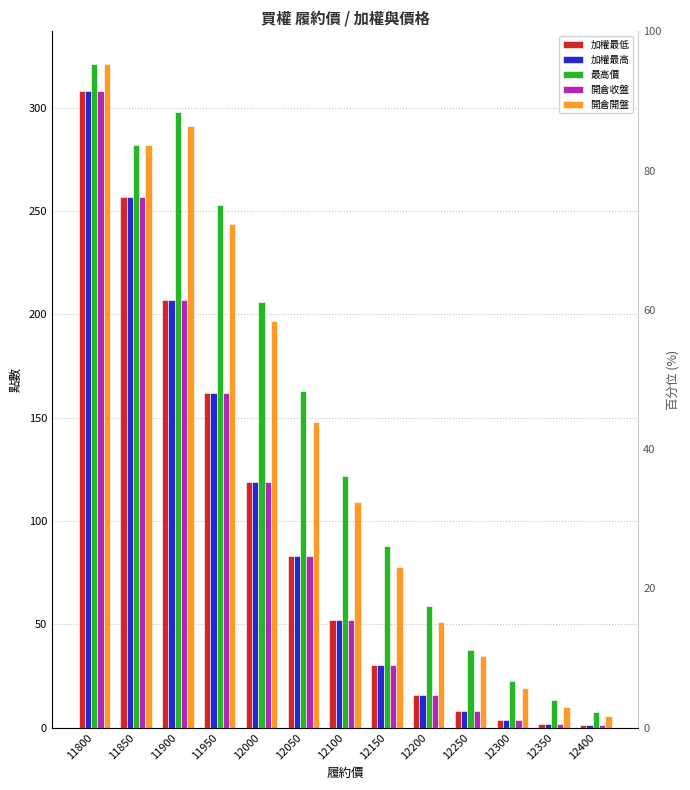

What is the sum of the 最高價 values at 11800 and 12150?

409.0